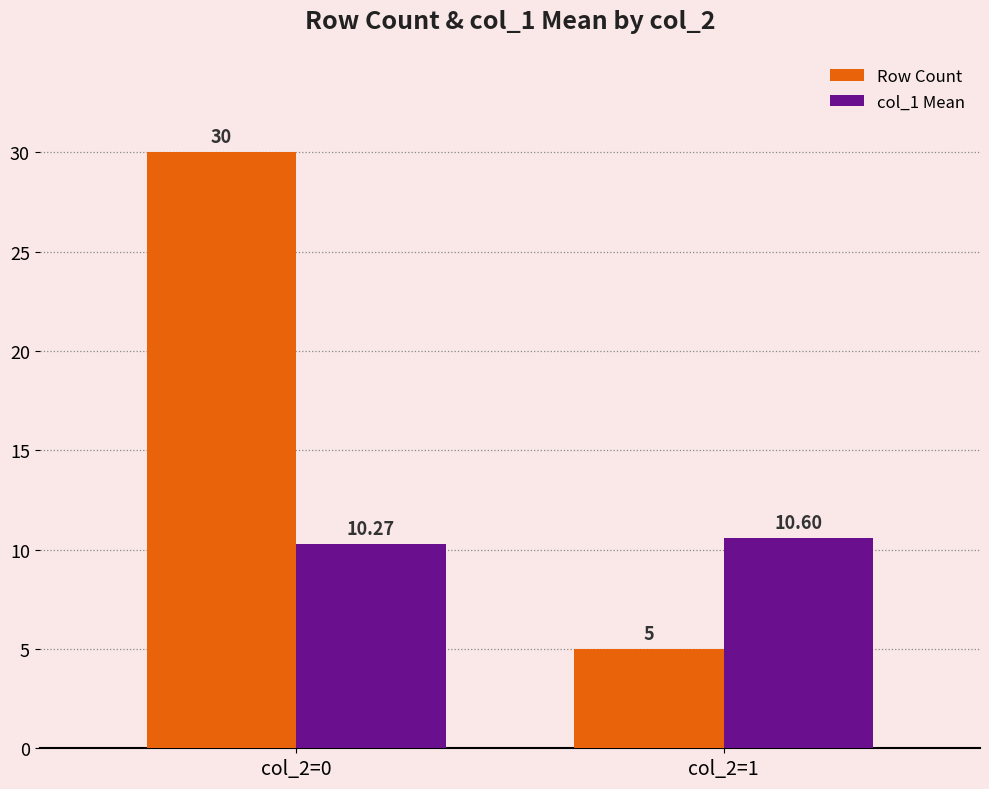

What are all the series names shown in the legend?

Row Count, col_1 Mean